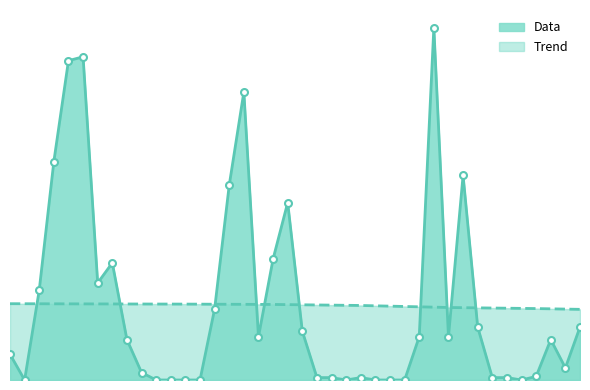

What position from the left is 2009-04?

21